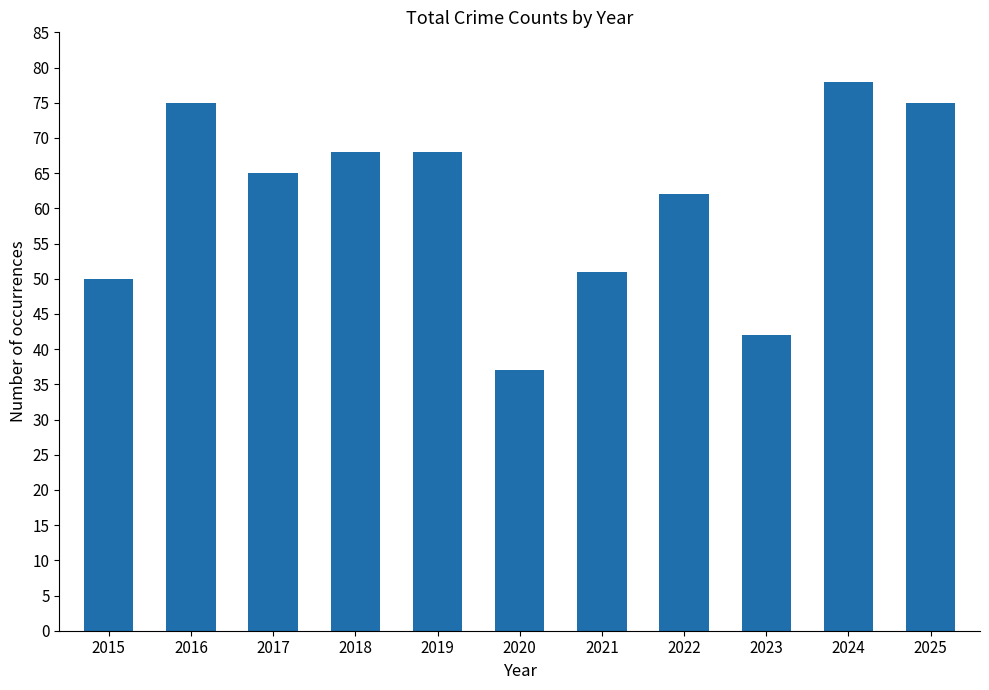

Approximately how many times larger is the value at 2025 compared to 2018?

1.1